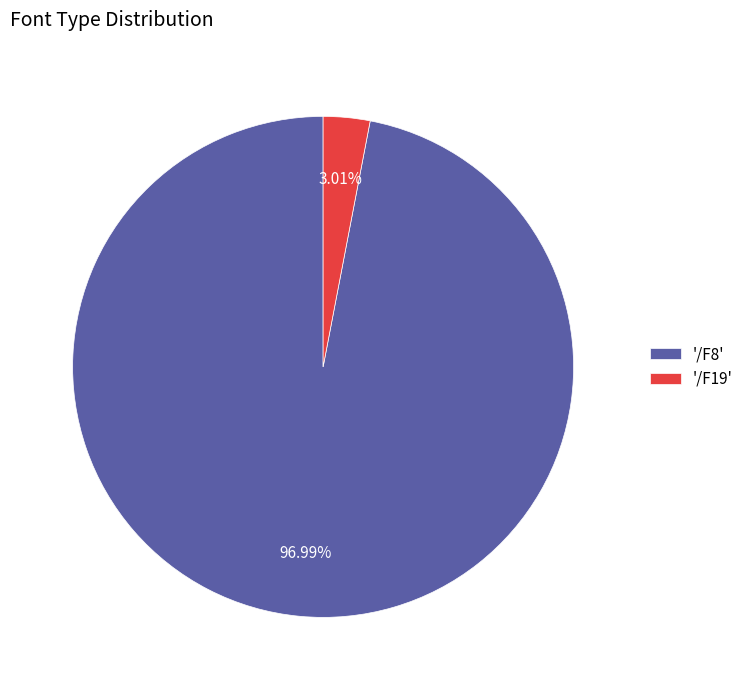

Which has a higher value, '/F19' or '/F8'?

'/F8'